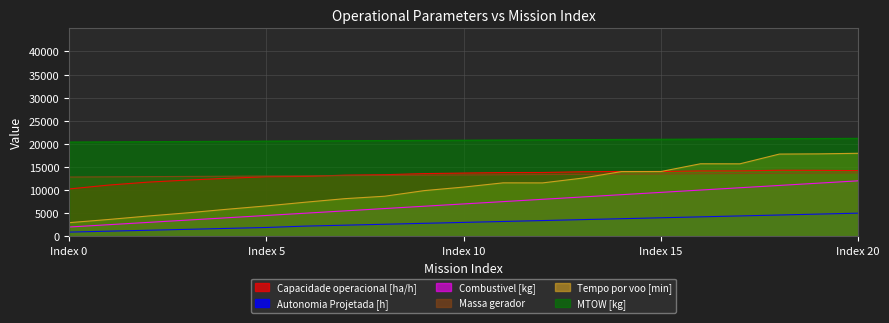

What is the total value across all series at 5?

59497.2